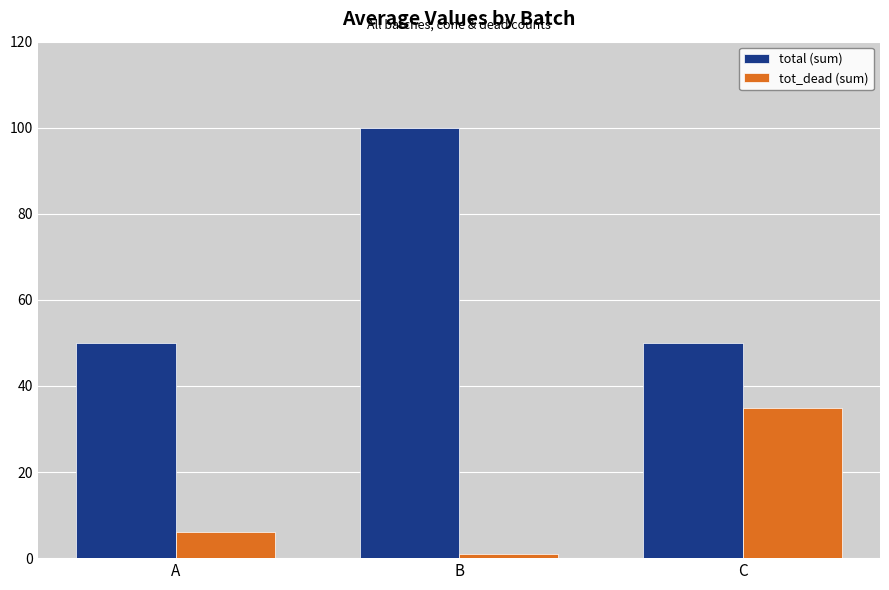

At which label does tot_dead (sum) reach its peak?

C